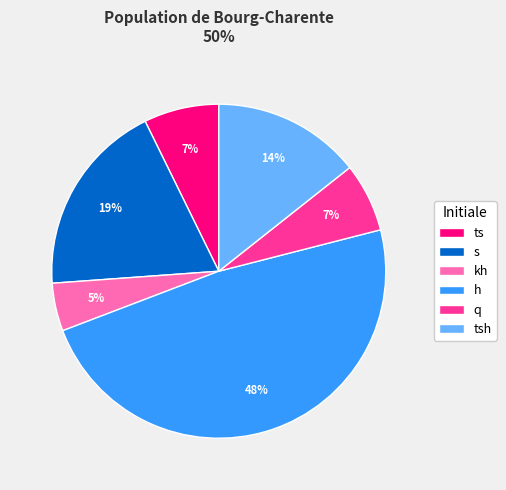

Between kh and s, which is larger?

s